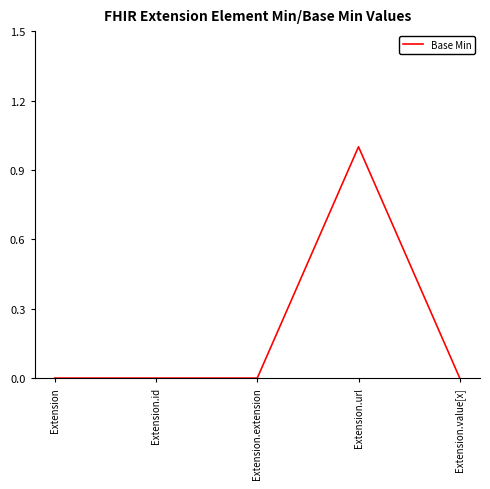

Reading right to left, extract all data points from this chart.

0	1	0	0	0